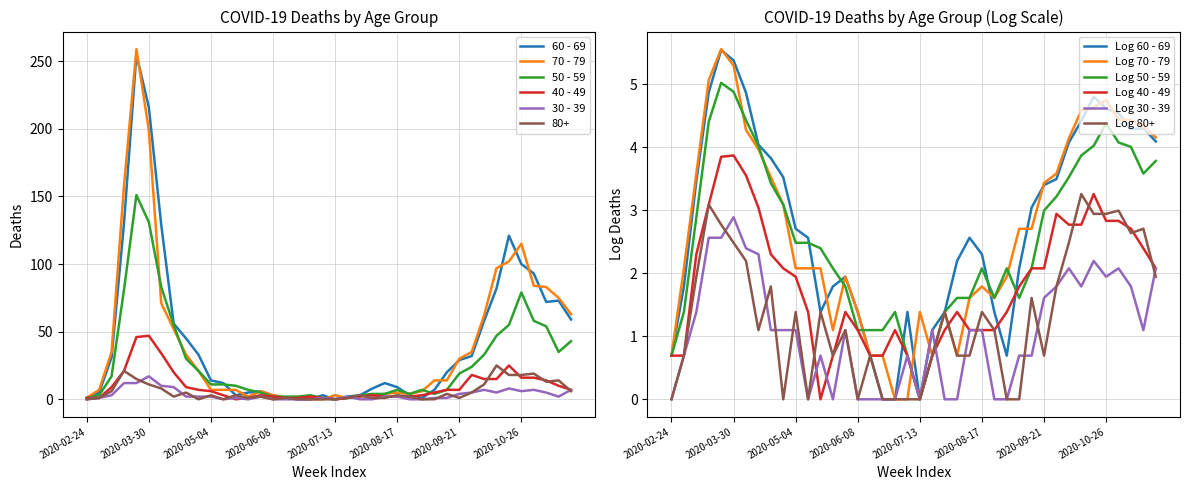

What is the spread (max minus min) of values at 2020-03-09?

32